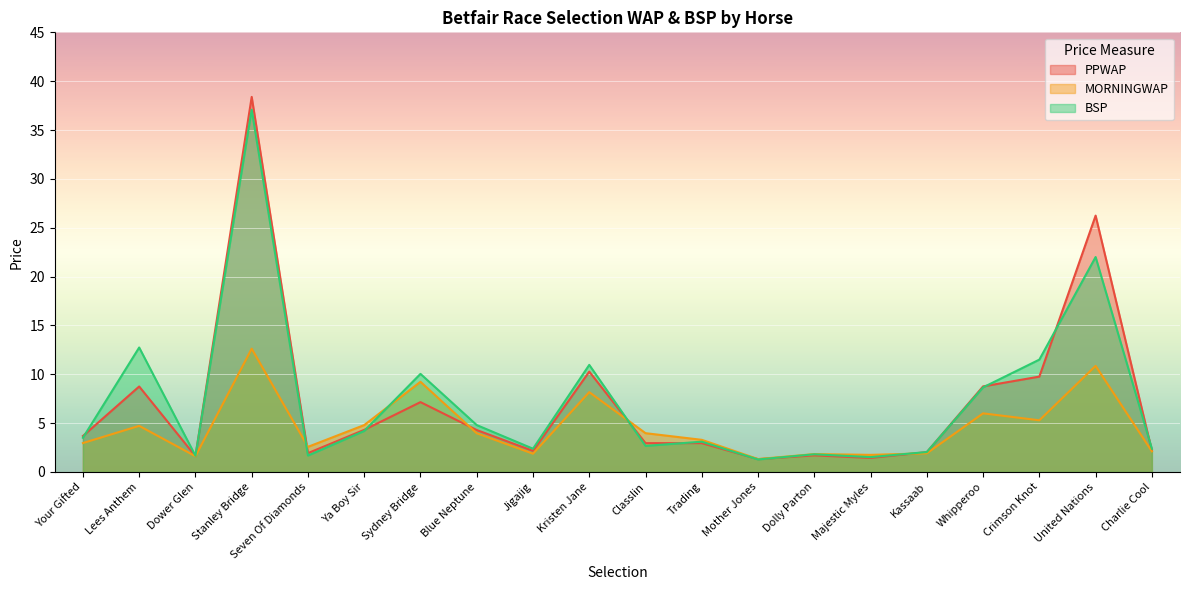

After their last crossing, which series has the higher values: PPWAP or BSP?

BSP